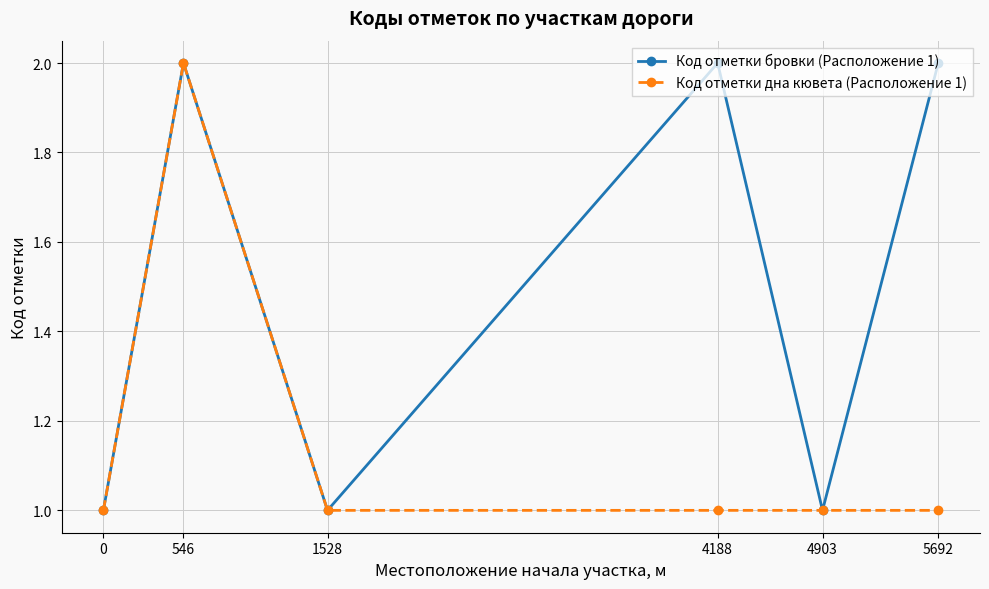

What is the difference between the maximum and second lowest values in the Код отметки бровки (Расположение 1) series?

1